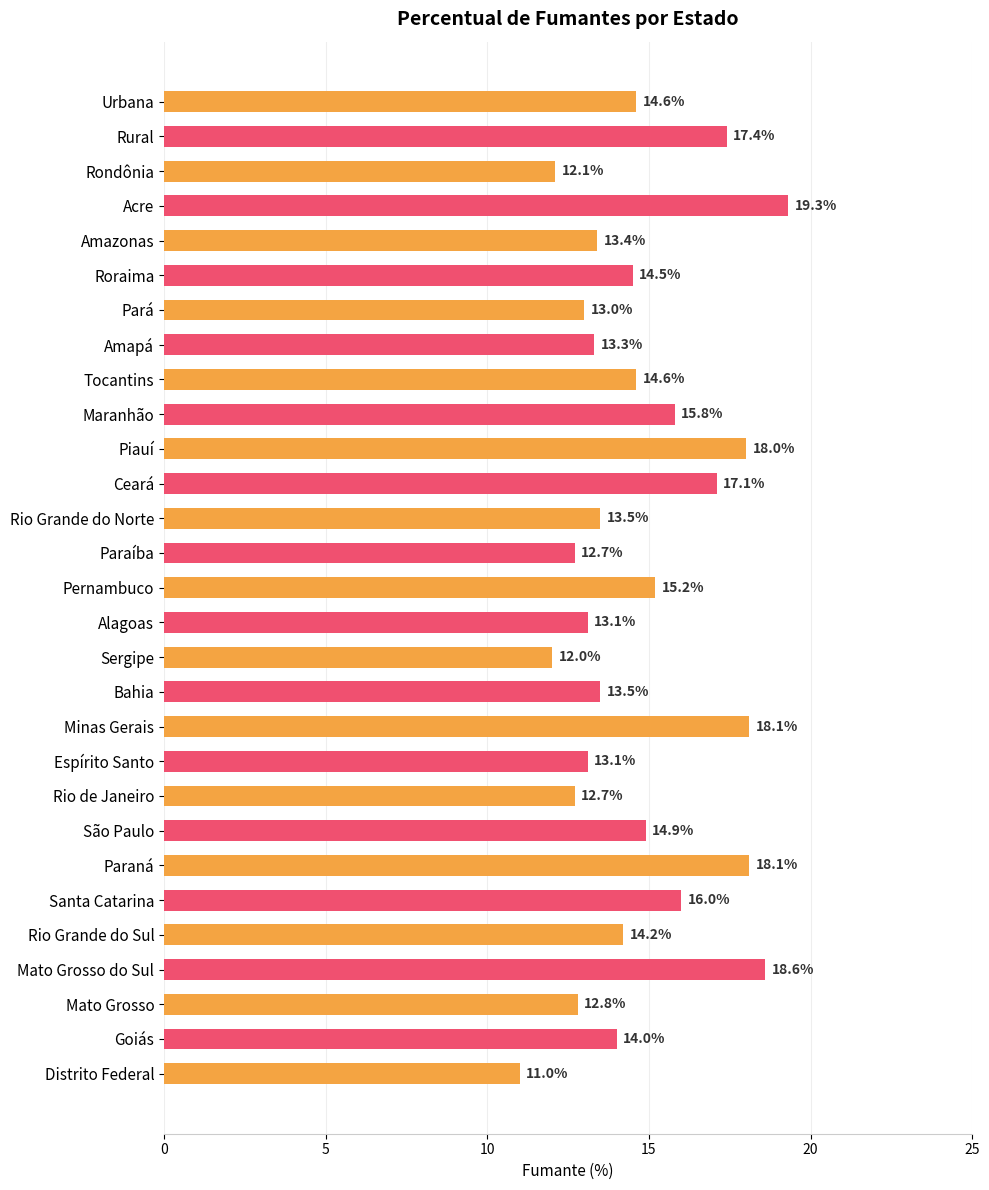

How many values are below 14?

13